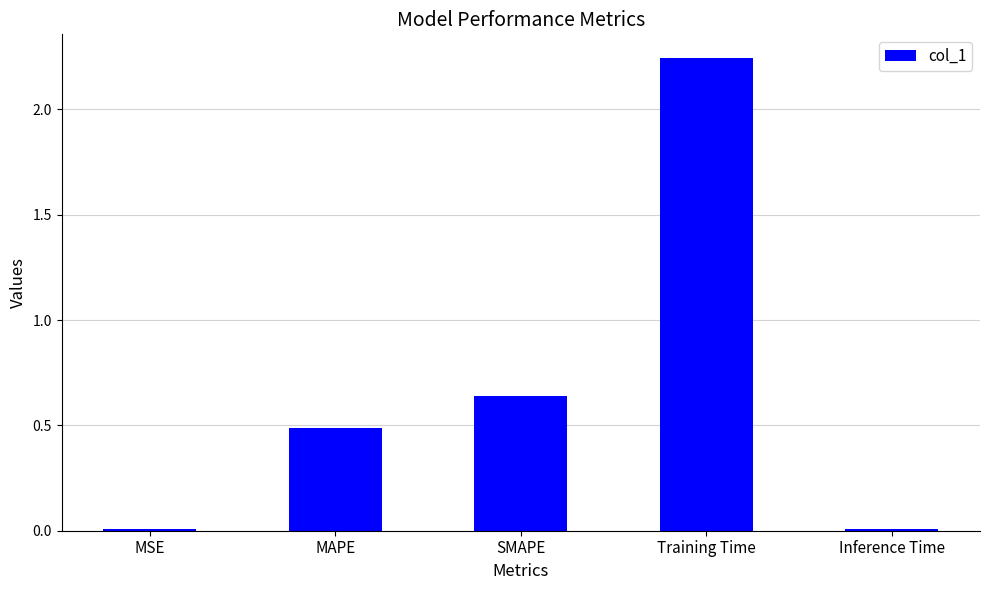

Which has a higher value, MSE or Training Time?

Training Time